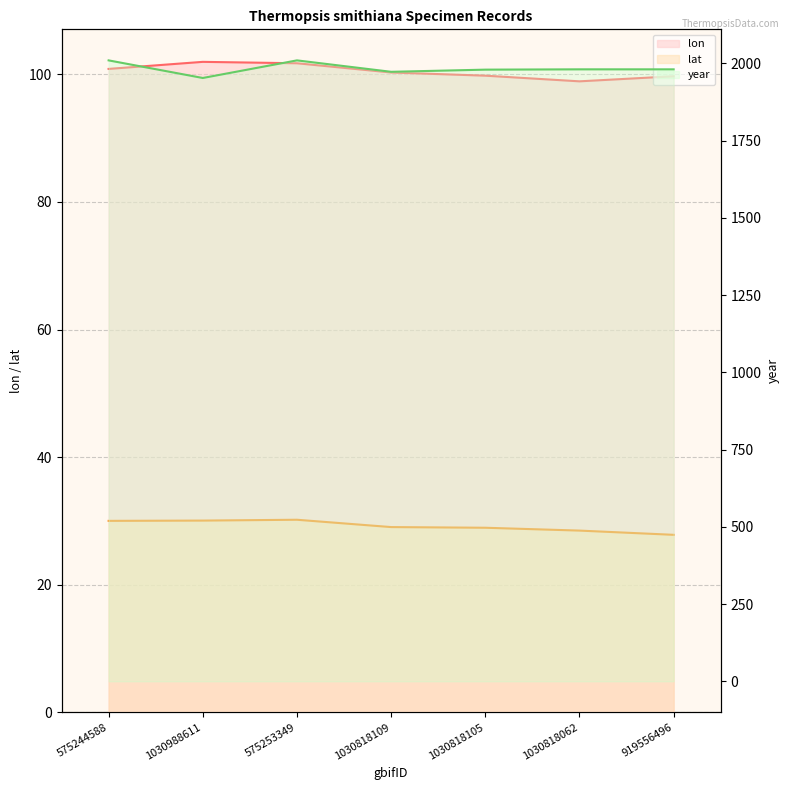

What are all the series names shown in the legend?

lon, lat, year